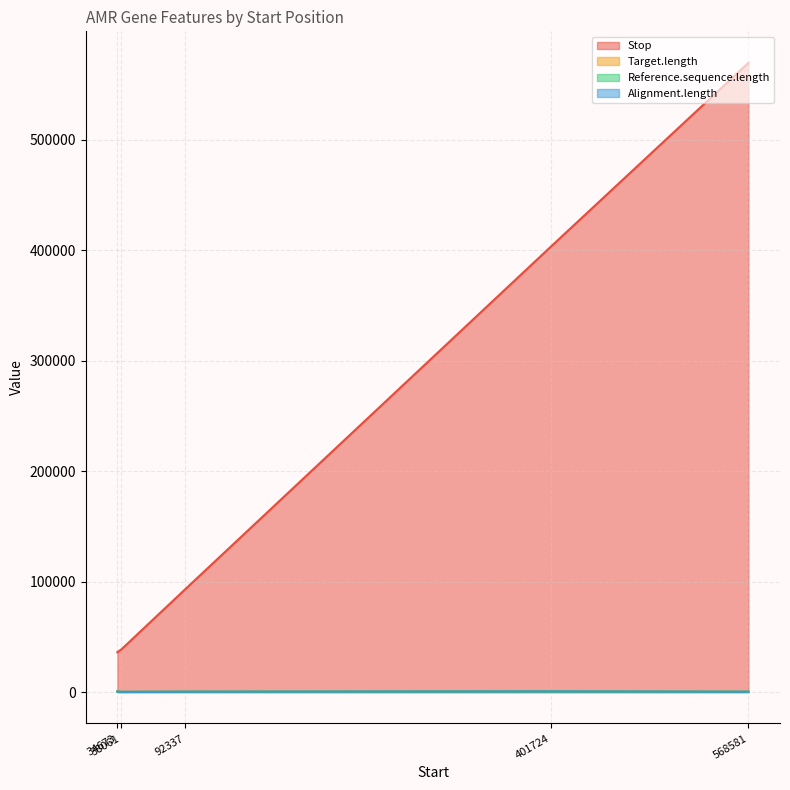

How many interior local peaks does the Stop series have?

0